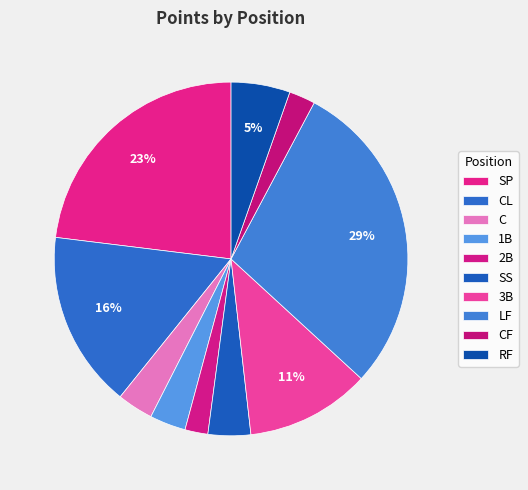

What is the change in value from CL to LF?

+43